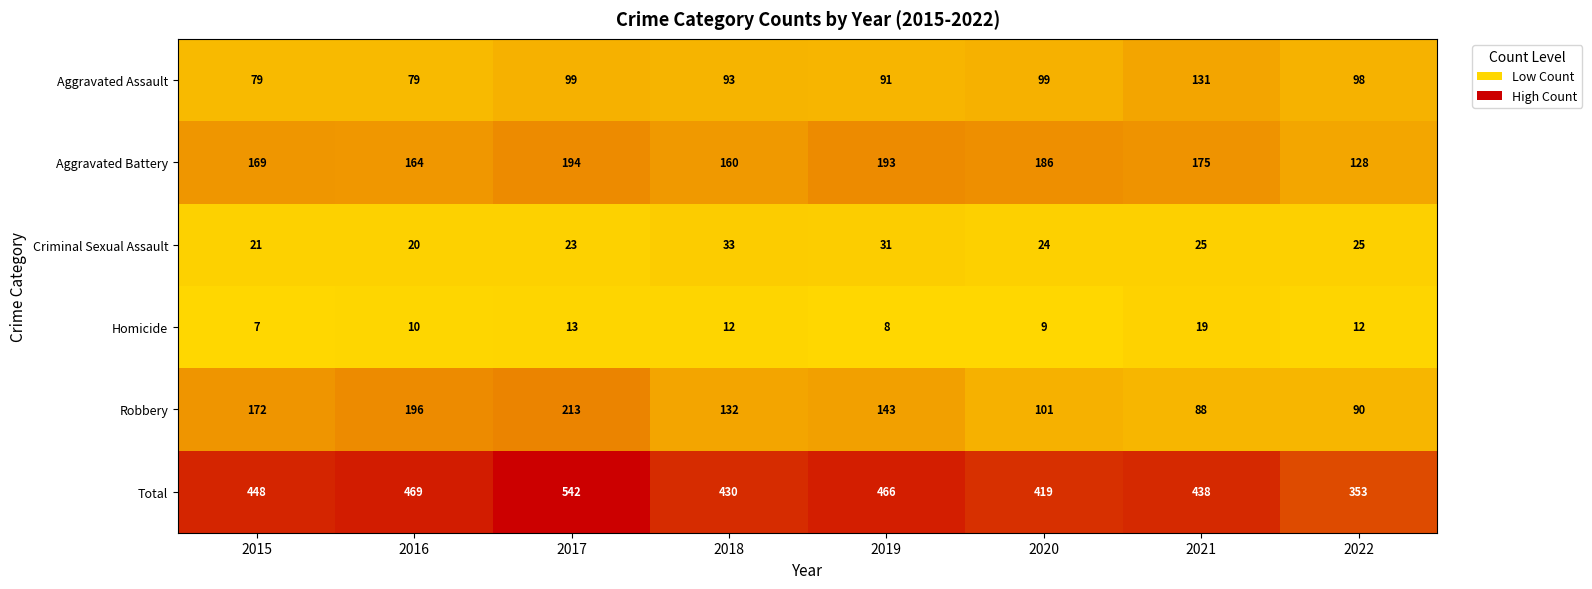

What is the difference between the second highest and second lowest values in the Aggravated Battery series?

33